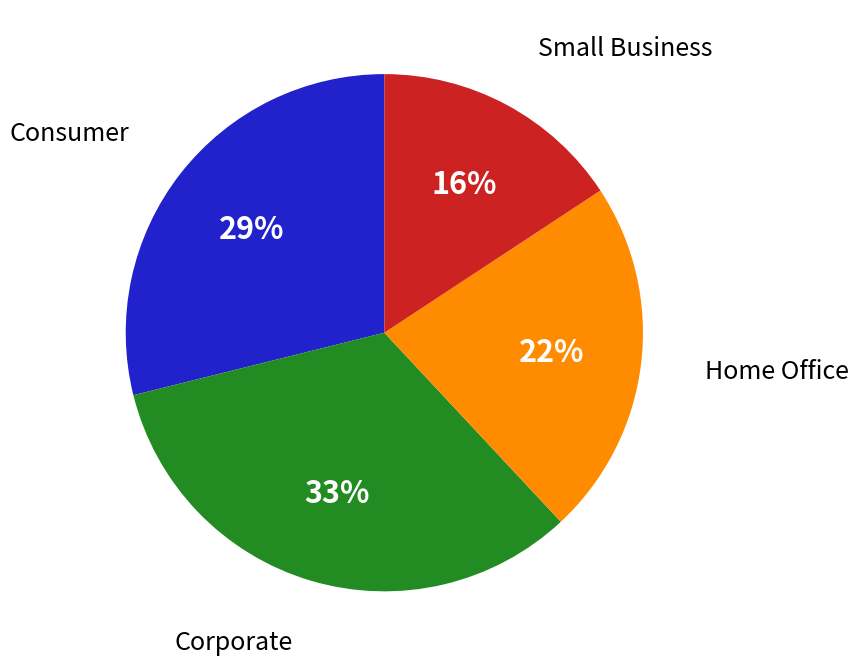

To the nearest percent, what is the difference between the largest and smallest slice percentages?

17%